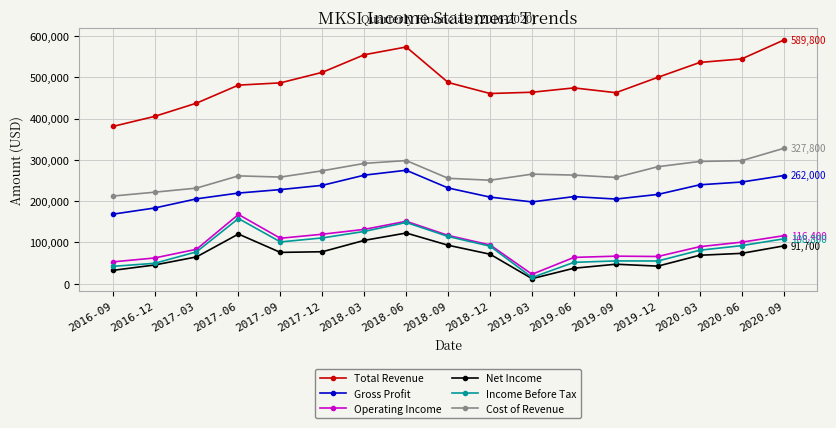

True or false: Gross Profit has a value of 91470 at 2017-03.

False